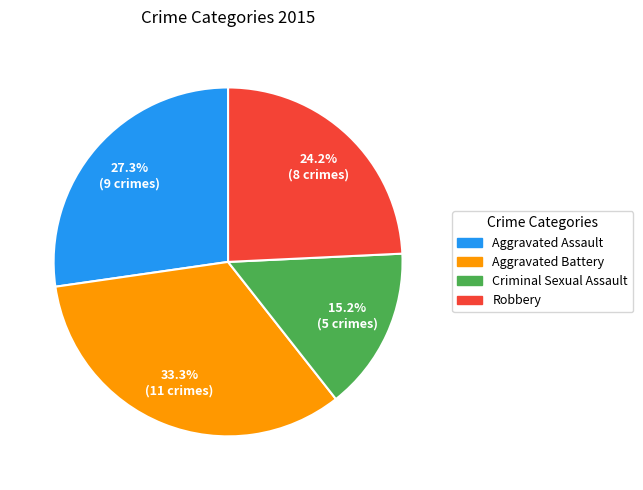

To the nearest percent, what is the difference between the largest and smallest slice percentages?

18%